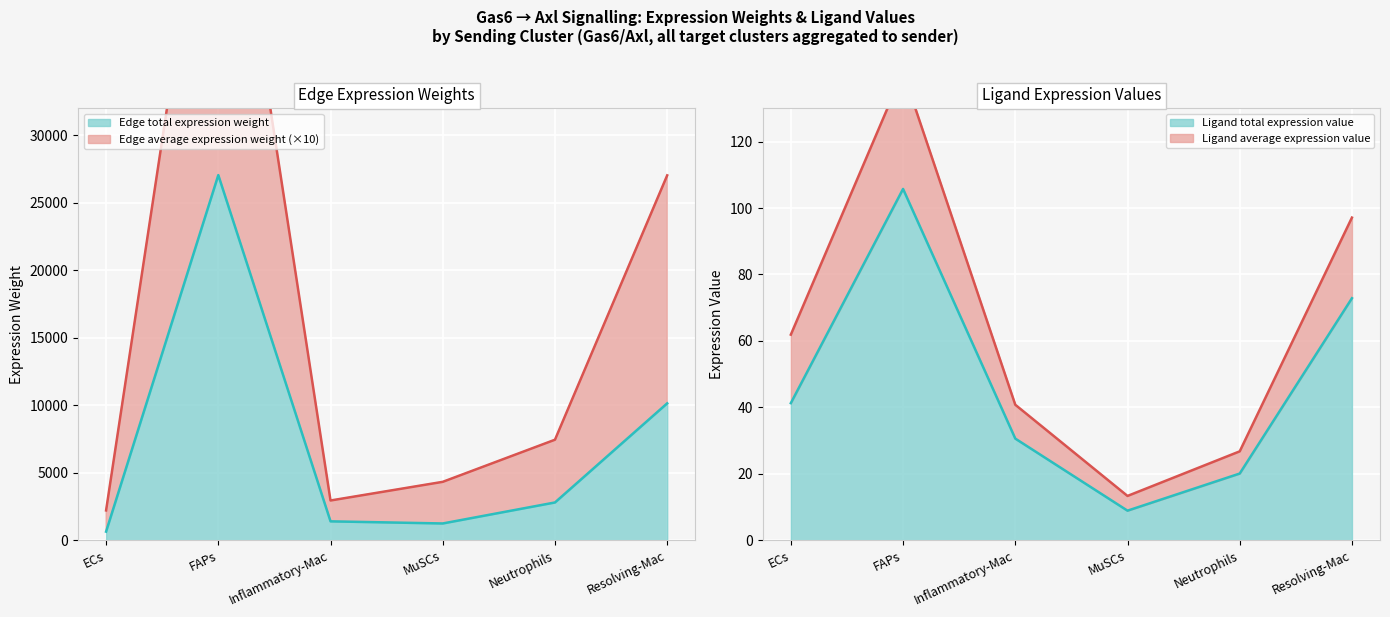

True or false: Edge average expression weight has a value of 47613.5 at Resolving-Mac.

False